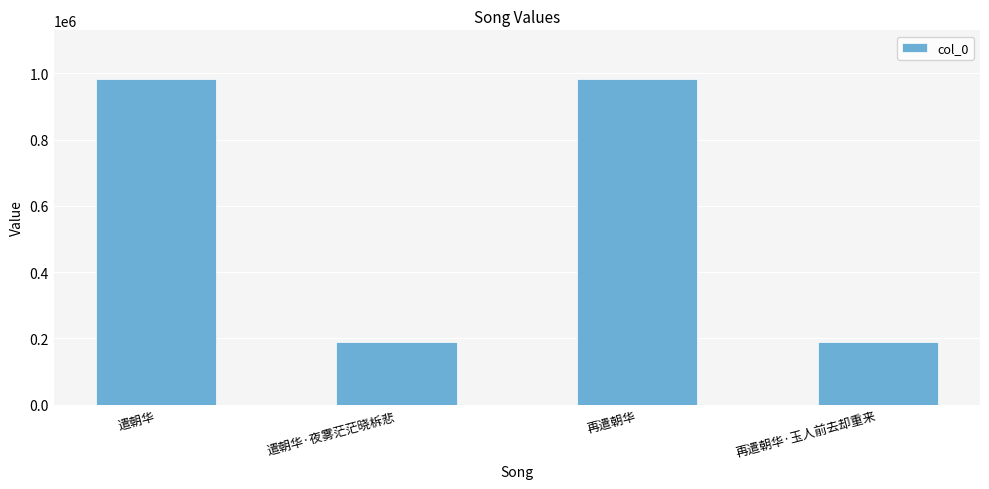

What is the label of the 1st bar from the left?

遣朝华